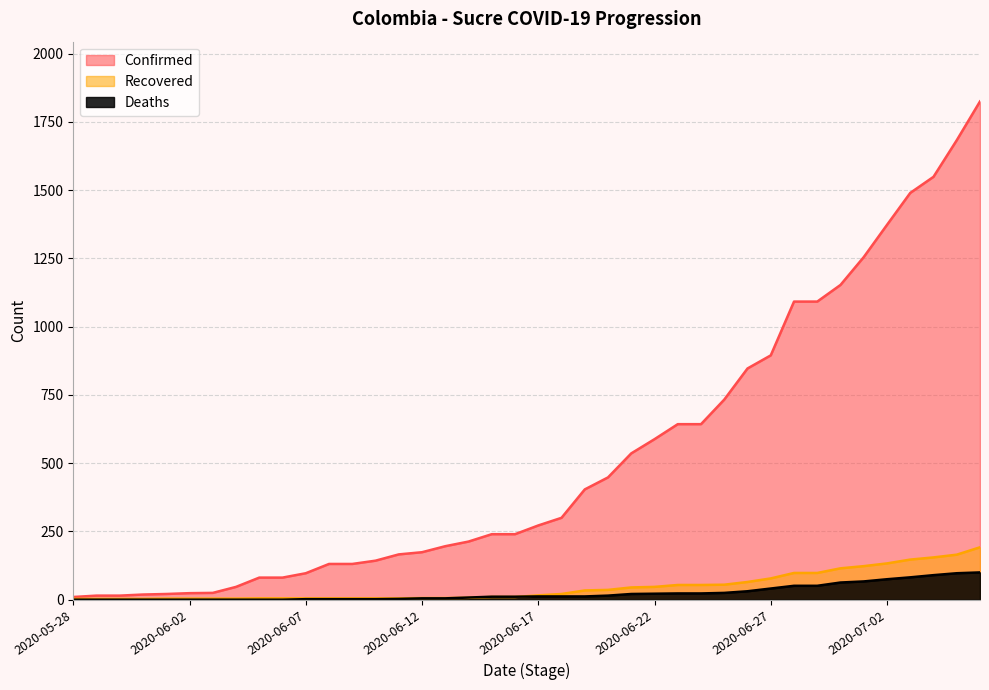

True or false: Deaths and Recovered cross at least once.

True